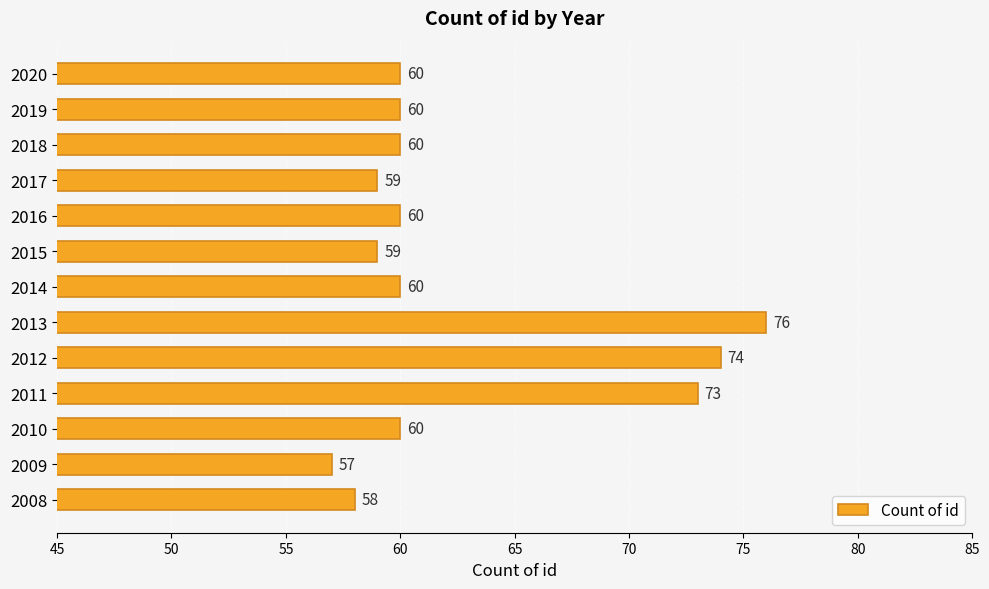

Is it true that the value at 2017 is 34?

False